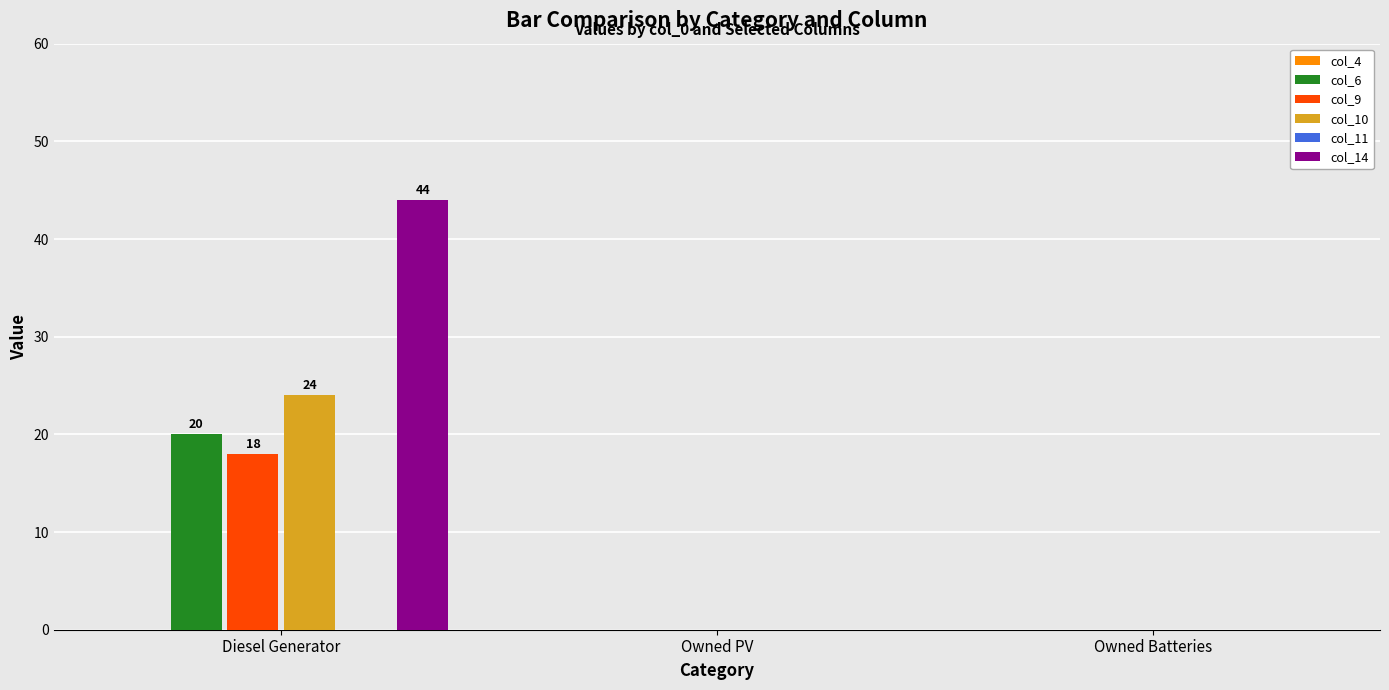

At which category is the sum across all series the highest?

Diesel Generator